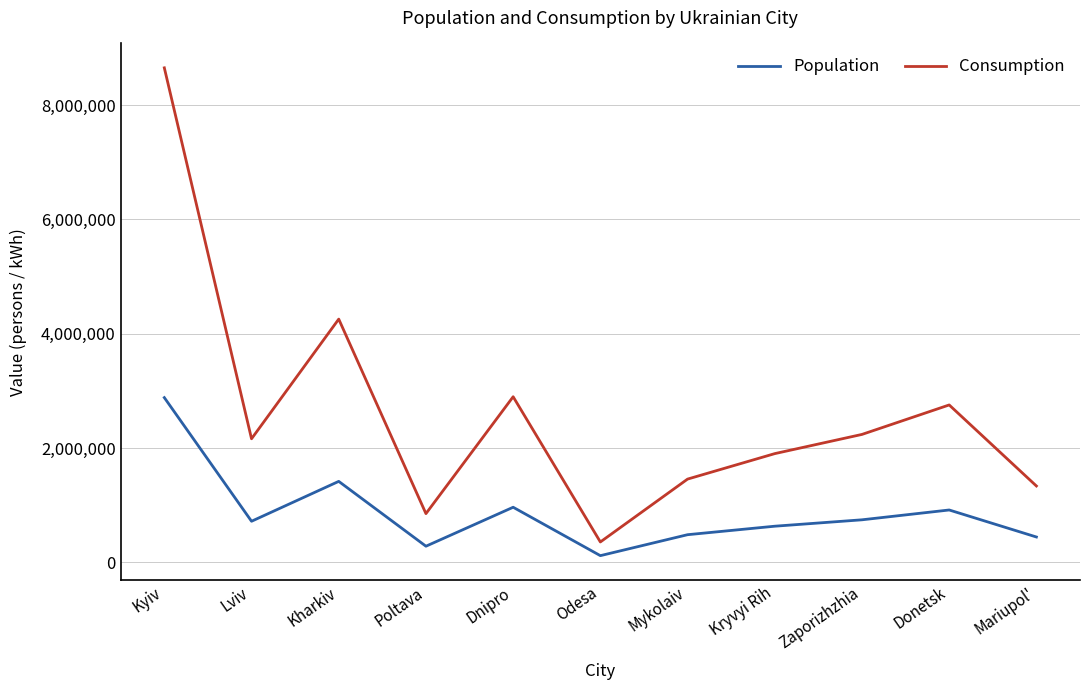

List the series in order of their peak value, lowest first.

Population, Consumption